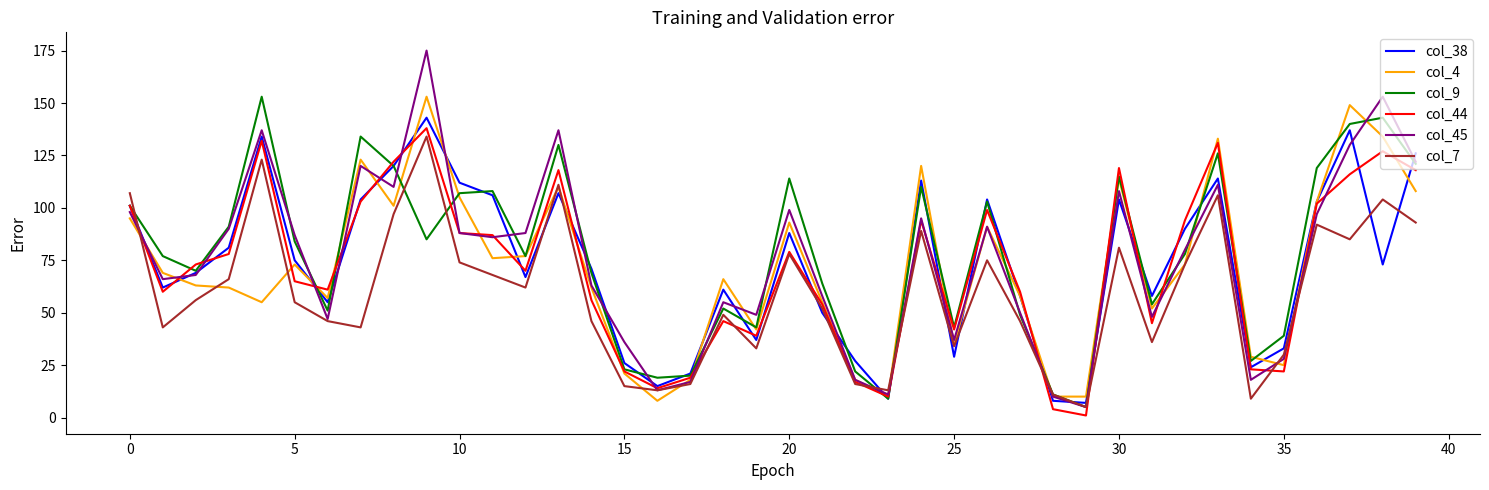

Reading right to left, list all the values displayed in this chart.

col_38: 126	73	137	103	33	24	114	90	58	104	7	8	58	104	29	113	9	27	50	88	37	61	21	15	26	71	107	67	106	112	143	120	104	55	75	134	81	69	62	101
col_4: 108	134	149	103	25	29	133	73	52	114	10	10	58	91	35	120	10	18	55	93	42	66	18	8	21	62	110	77	76	105	153	101	123	57	73	55	62	63	69	95
col_9: 121	143	140	119	39	27	126	78	54	115	5	11	49	103	43	110	9	22	64	114	43	52	20	19	23	69	130	77	108	107	85	120	134	51	84	153	91	70	77	101
col_44: 118	127	116	102	22	23	131	94	45	119	1	4	60	99	42	94	10	17	54	79	39	46	19	14	22	56	118	70	87	88	138	122	103	61	65	132	78	73	60	101
col_45: 122	153	130	97	28	18	111	80	48	108	5	10	50	91	37	95	11	18	58	99	49	55	17	13	36	63	137	88	86	88	175	110	120	47	87	137	90	68	66	98
col_7: 93	104	85	92	30	9	106	73	36	81	5	11	46	75	34	89	13	16	52	78	33	49	16	13	15	46	111	62	68	74	134	97	43	46	55	123	66	56	43	107